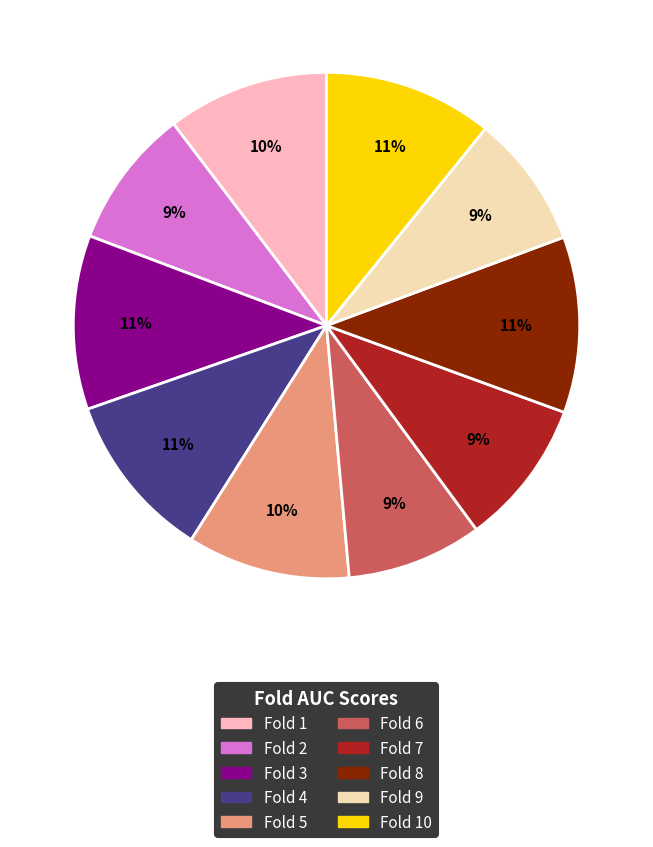

How many segments does this pie chart have?

10